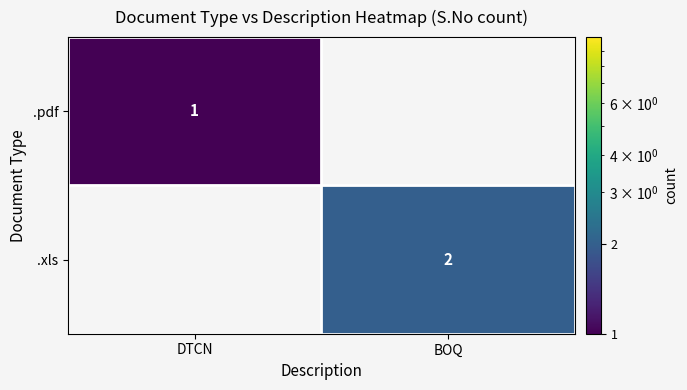

At how many categories does at least one series exceed 1?

1